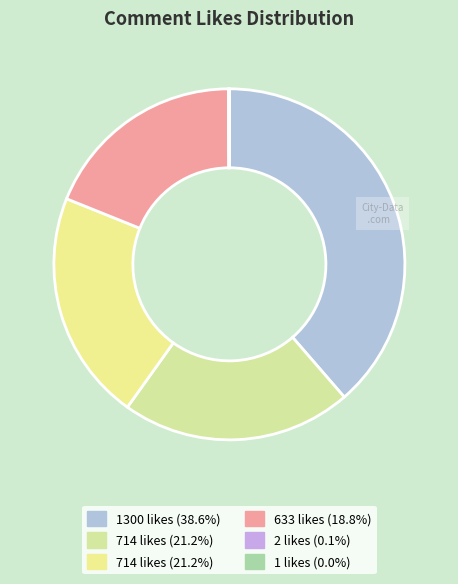

How many slices are in this pie chart?

6